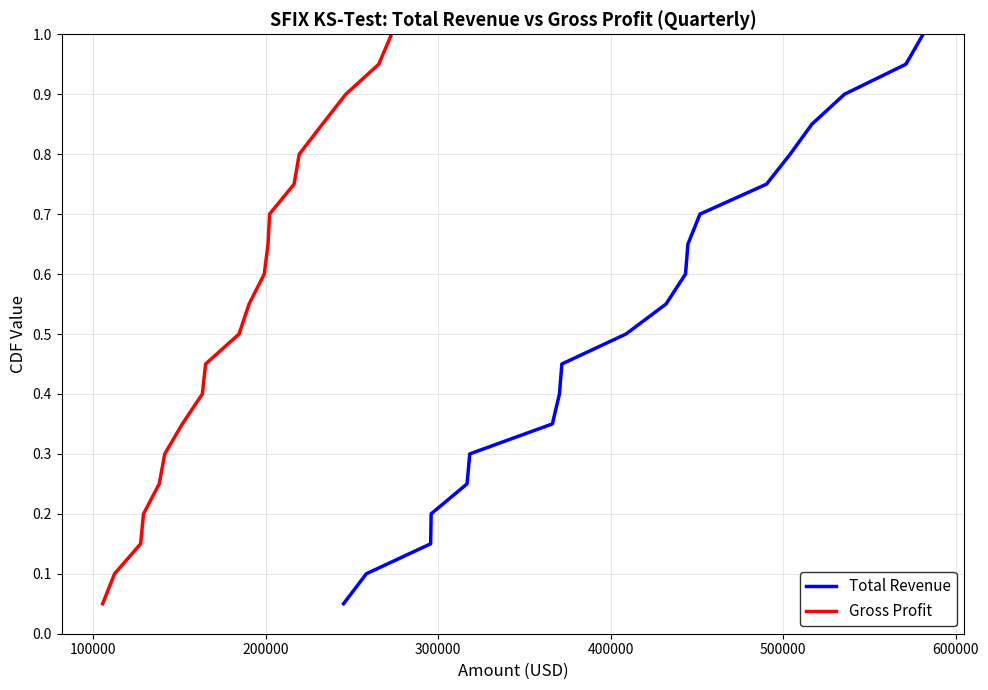

What is the highest value of the Total Revenue series?

1.0